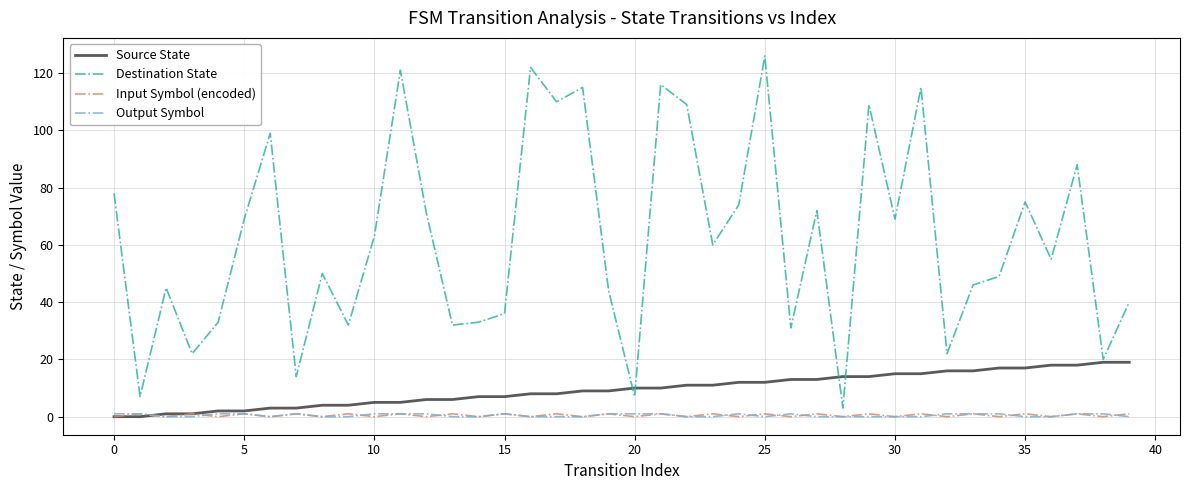

Which series has the widest spread of values?

Destination State